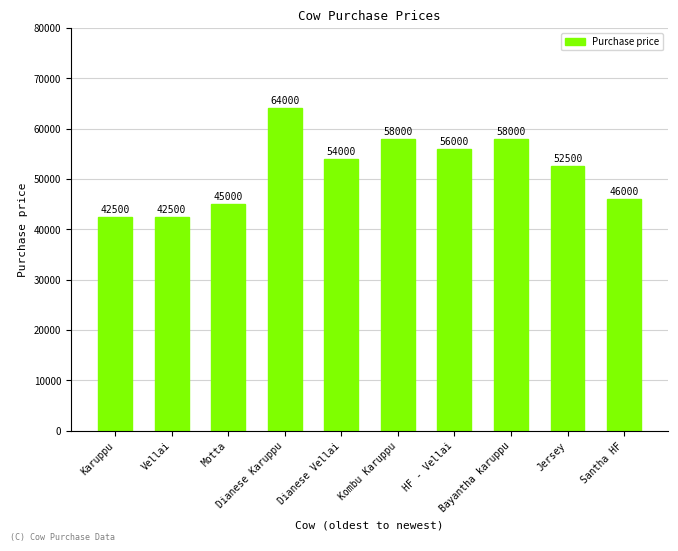

What is the difference between the maximum and minimum values?

21500